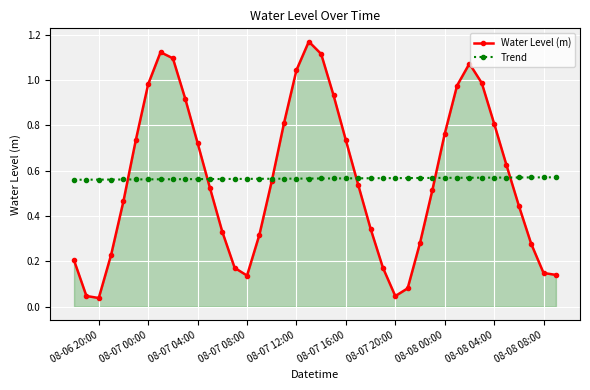

Rank the series by their maximum value, from lowest to highest.

Trend, Water Level (m)